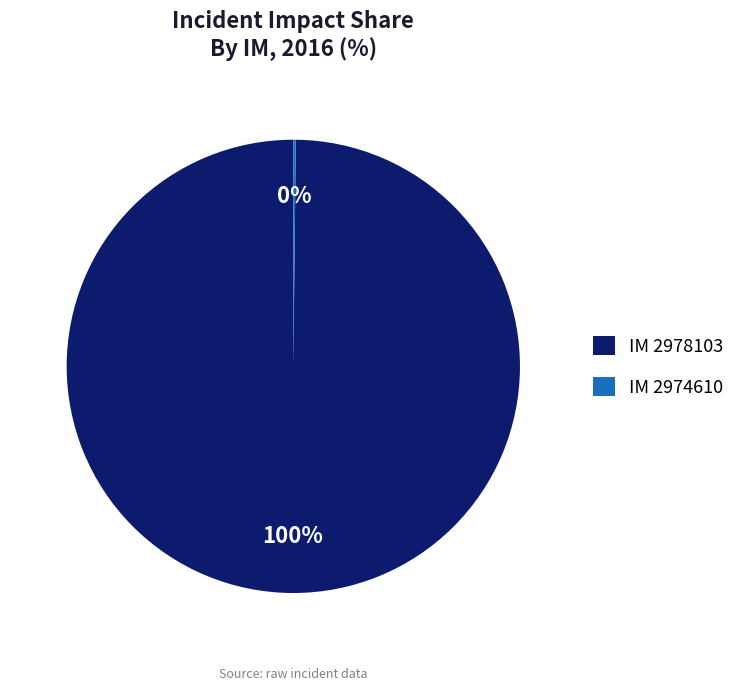

To the nearest percent, what is the difference between the largest and smallest slice percentages?

100%